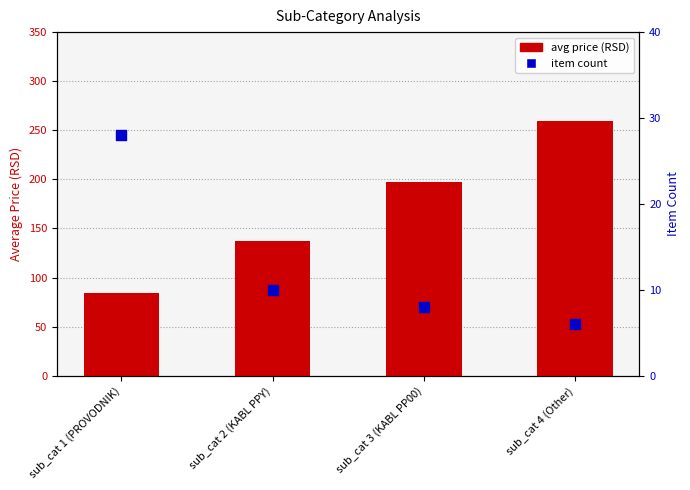

What is the total value across all series at sub_cat 1 (PROVODNIK)?

112.2